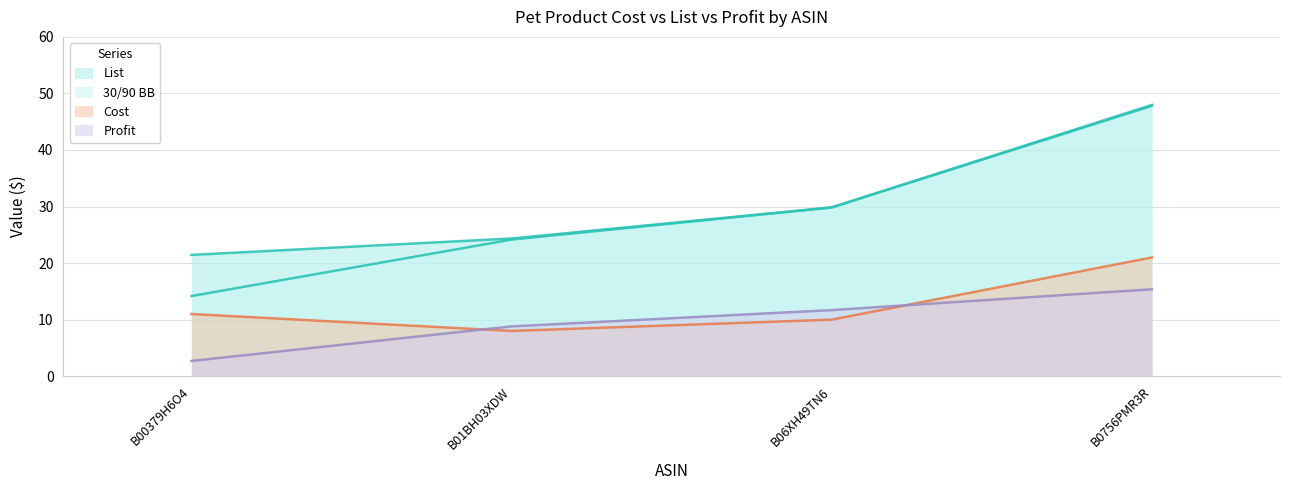

What is the lowest value of the Cost series?

8.0